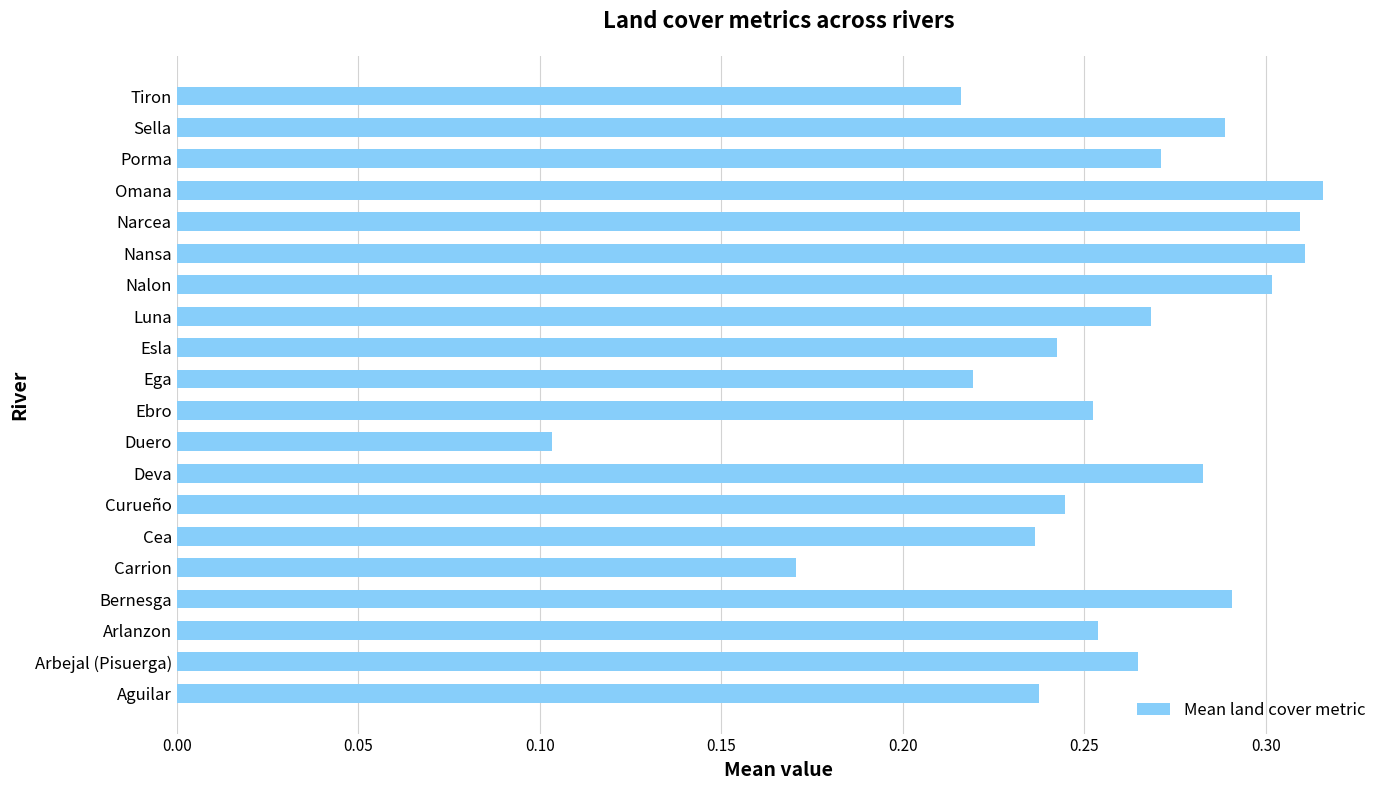

Count the values in the range 0 to 1.

20